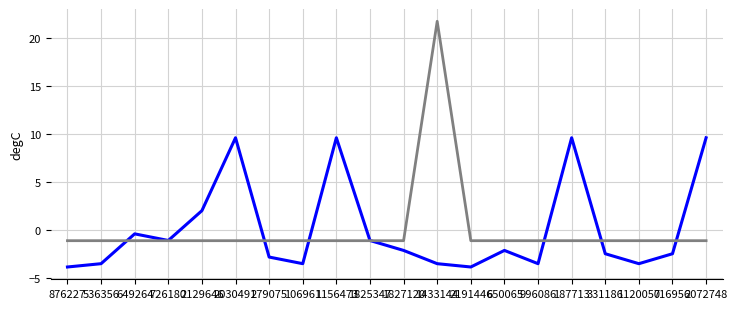

At which category is the sum across all series the highest?

1433144